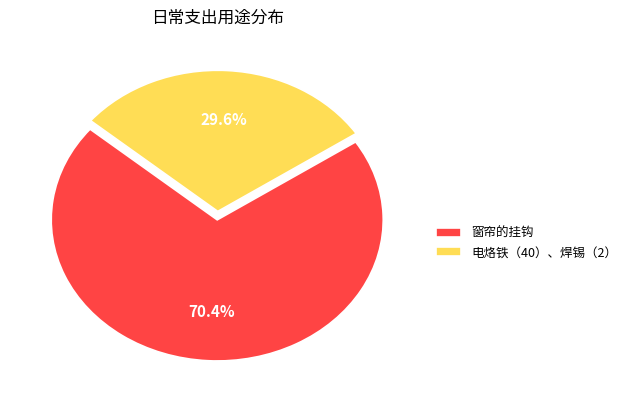

To the nearest percent, what portion does 电烙铁（40）、焊锡（2） represent?

30%